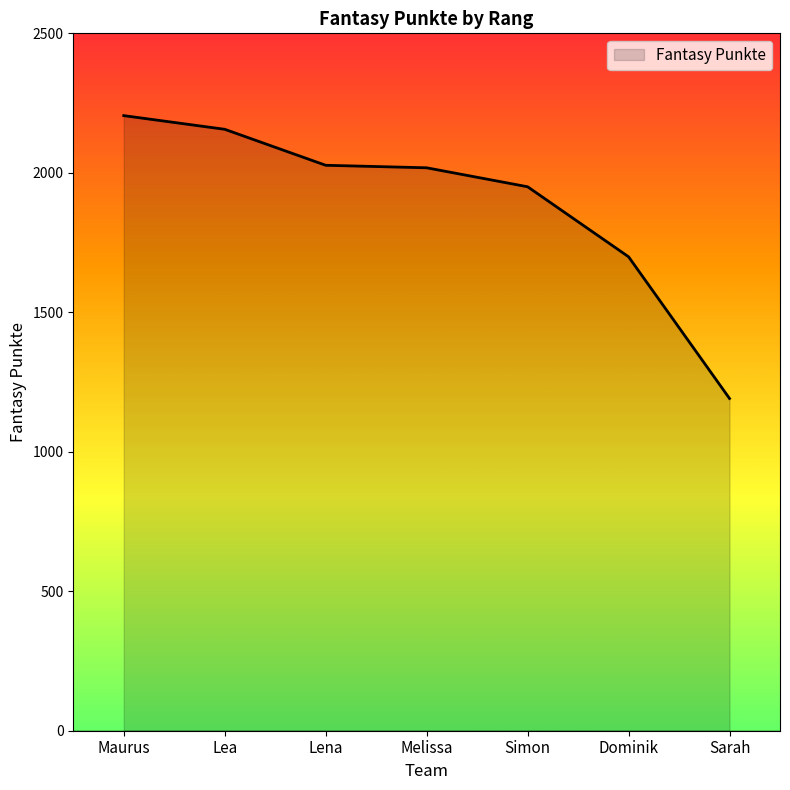

Which category has the lowest value across all series?

Sarah